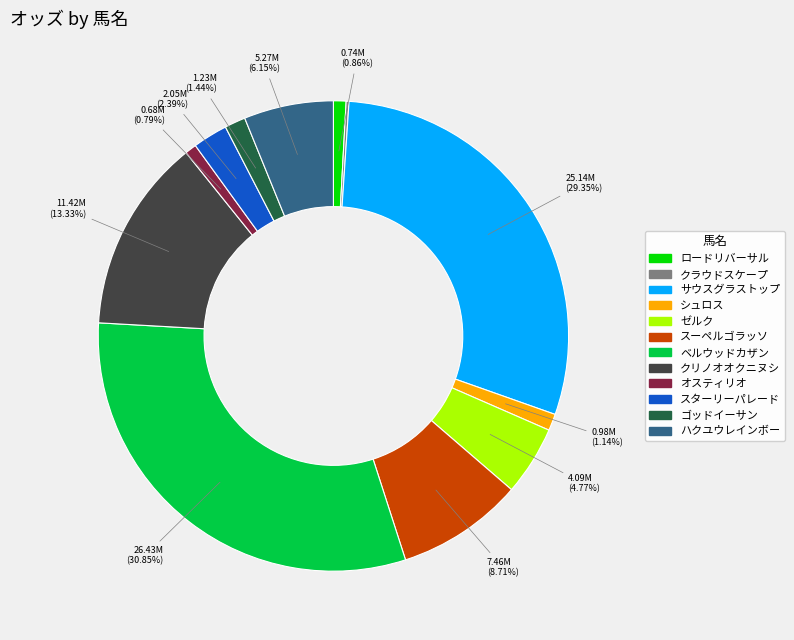

What is the ratio of the value at クリノオオクニヌシ to the value at ベルウッドカザン?

0.4